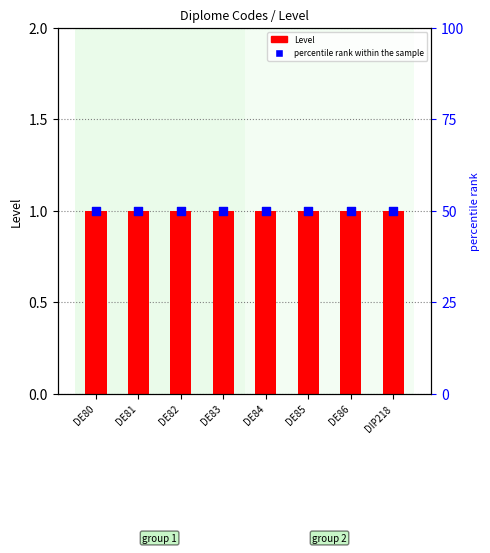

Is the value of percentile rank within the sample at DE83 greater than the value of Level at DE84?

Yes